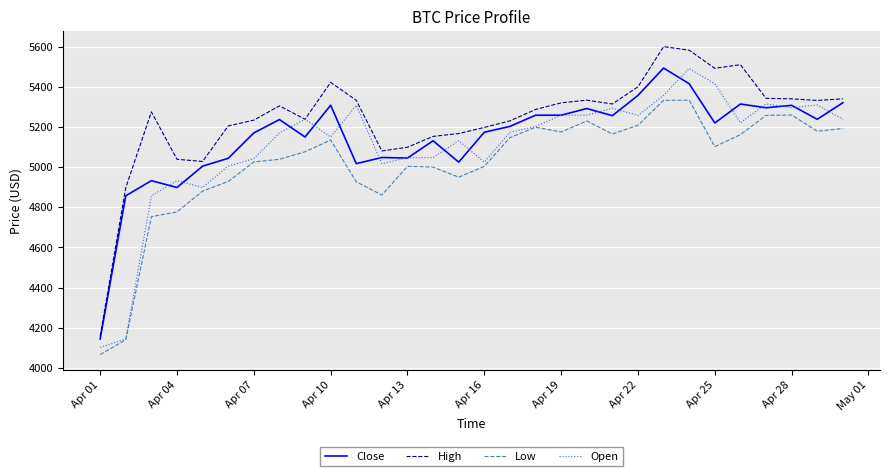

True or false: Low and High intersect in this chart.

False